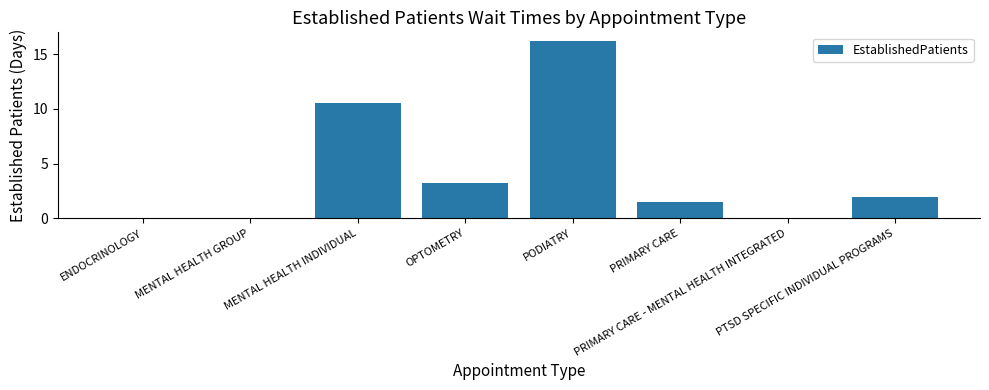

Is it true that the value at ENDOCRINOLOGY is 0.0?

True